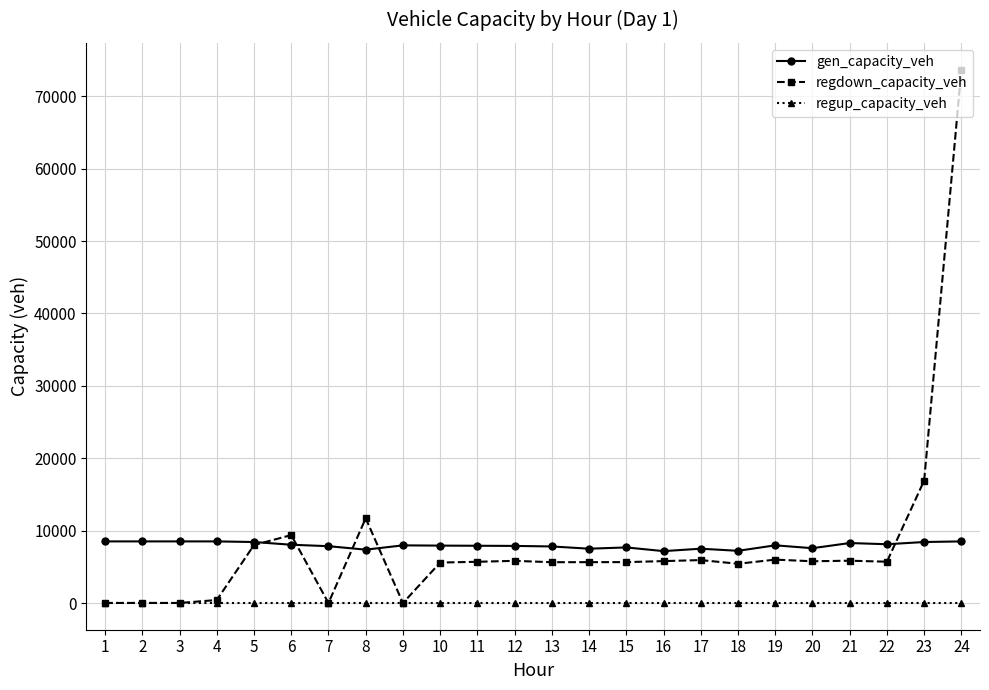

Is the value of regdown_capacity_veh at 6 greater than the value of gen_capacity_veh at 6?

Yes